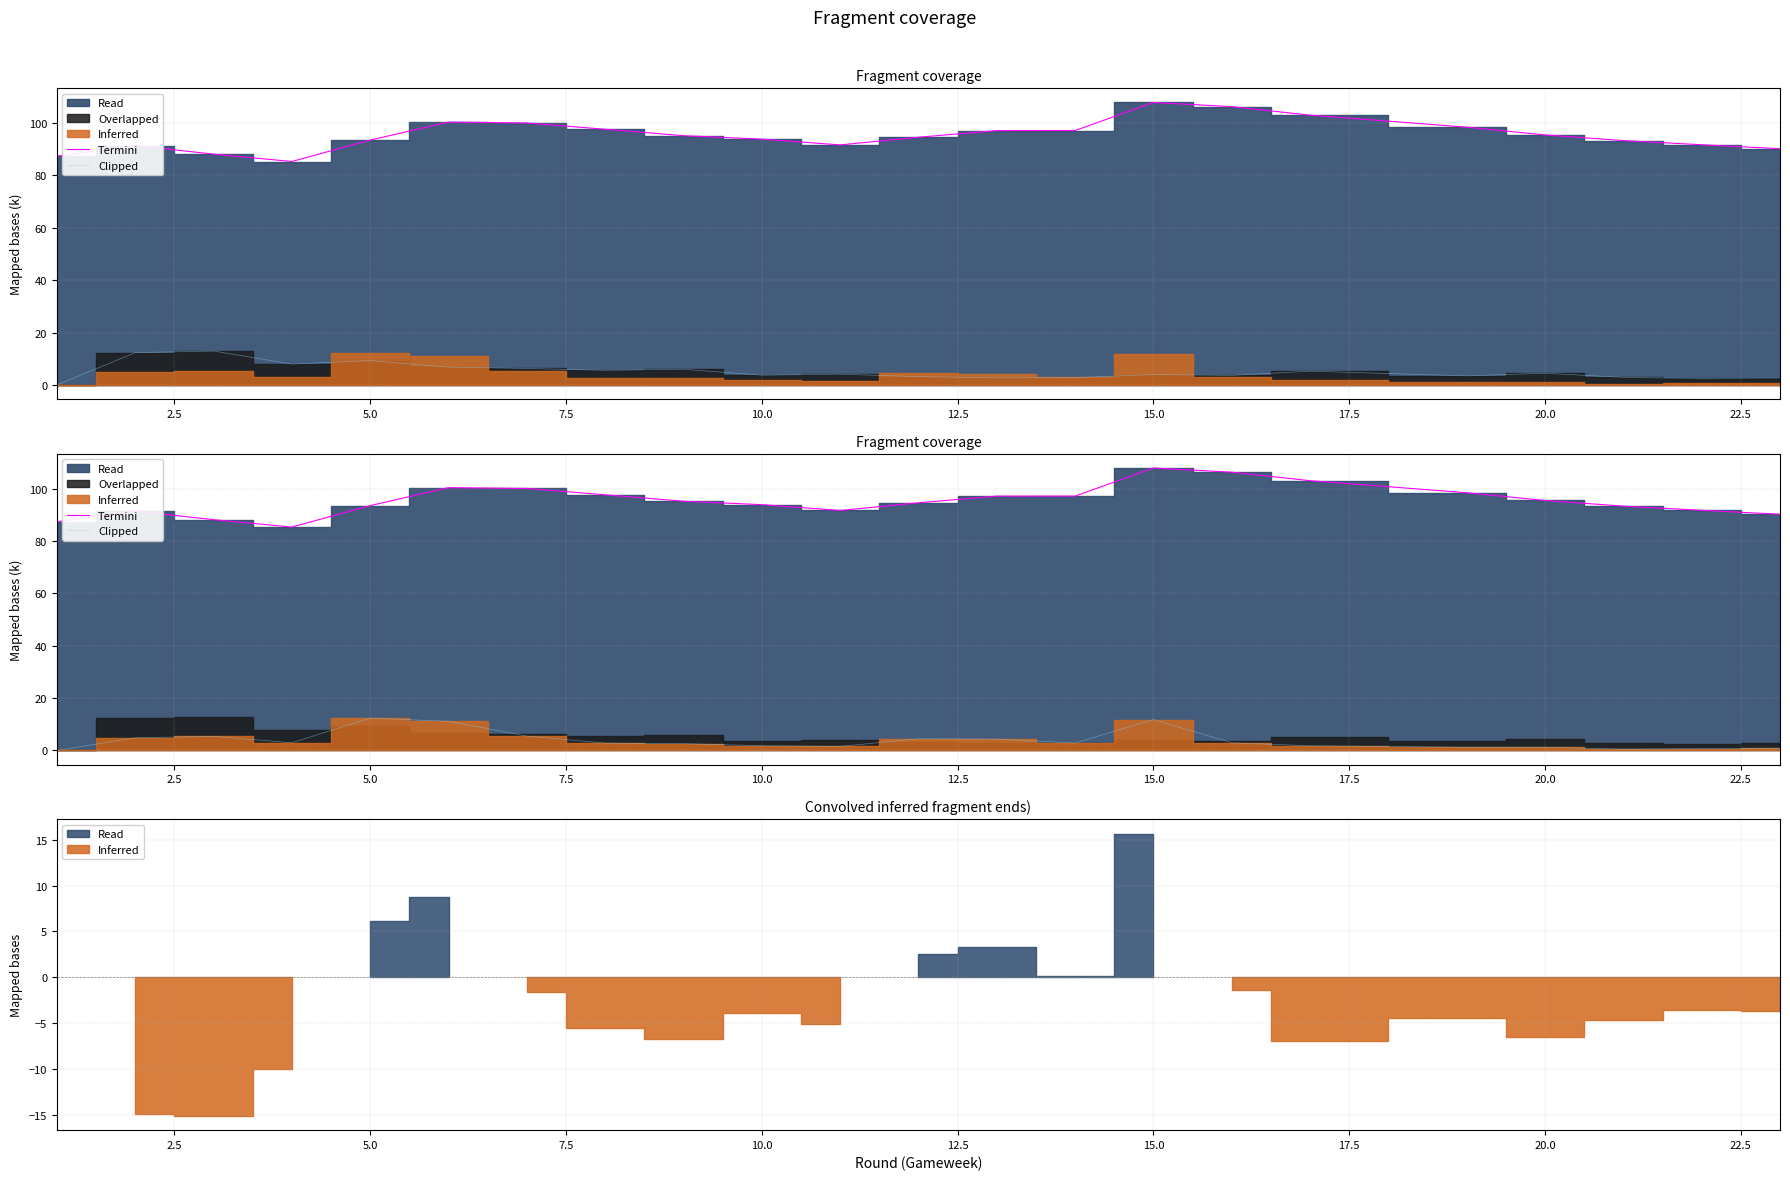

How many lines are shown in the chart?

2